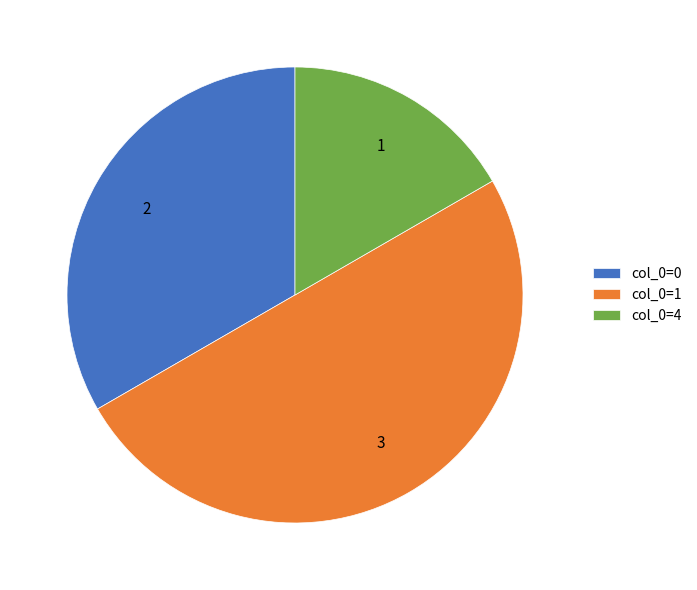

Rank the categories by value from lowest to highest.

col_0=4, col_0=0, col_0=1